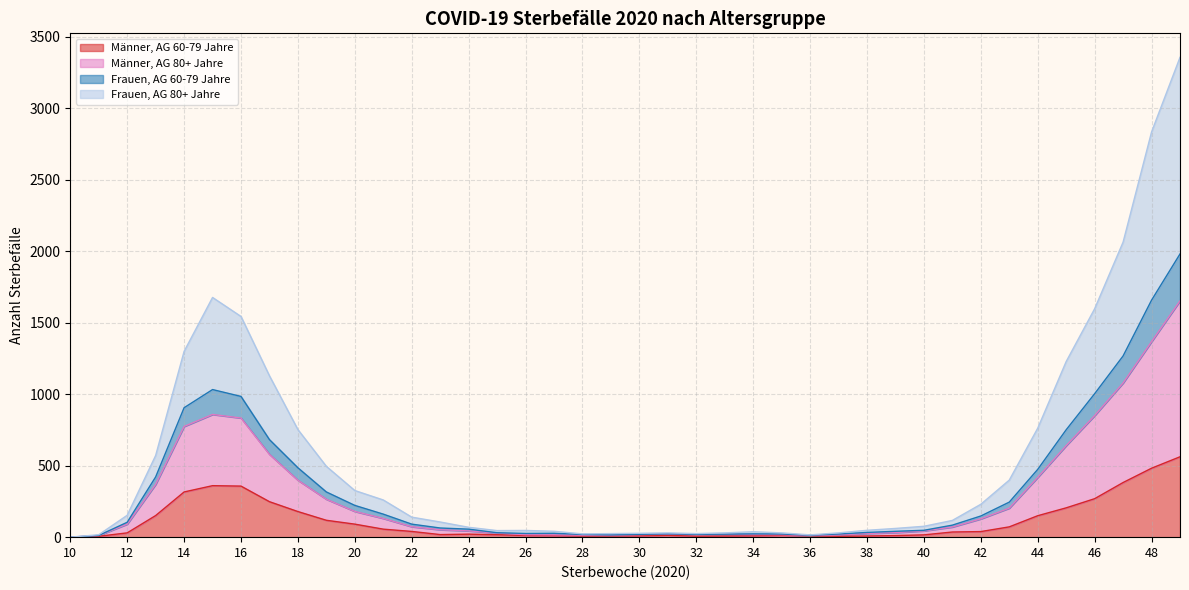

How many interior local peaks does the Männer, AG 60-79 Jahre series have?

4